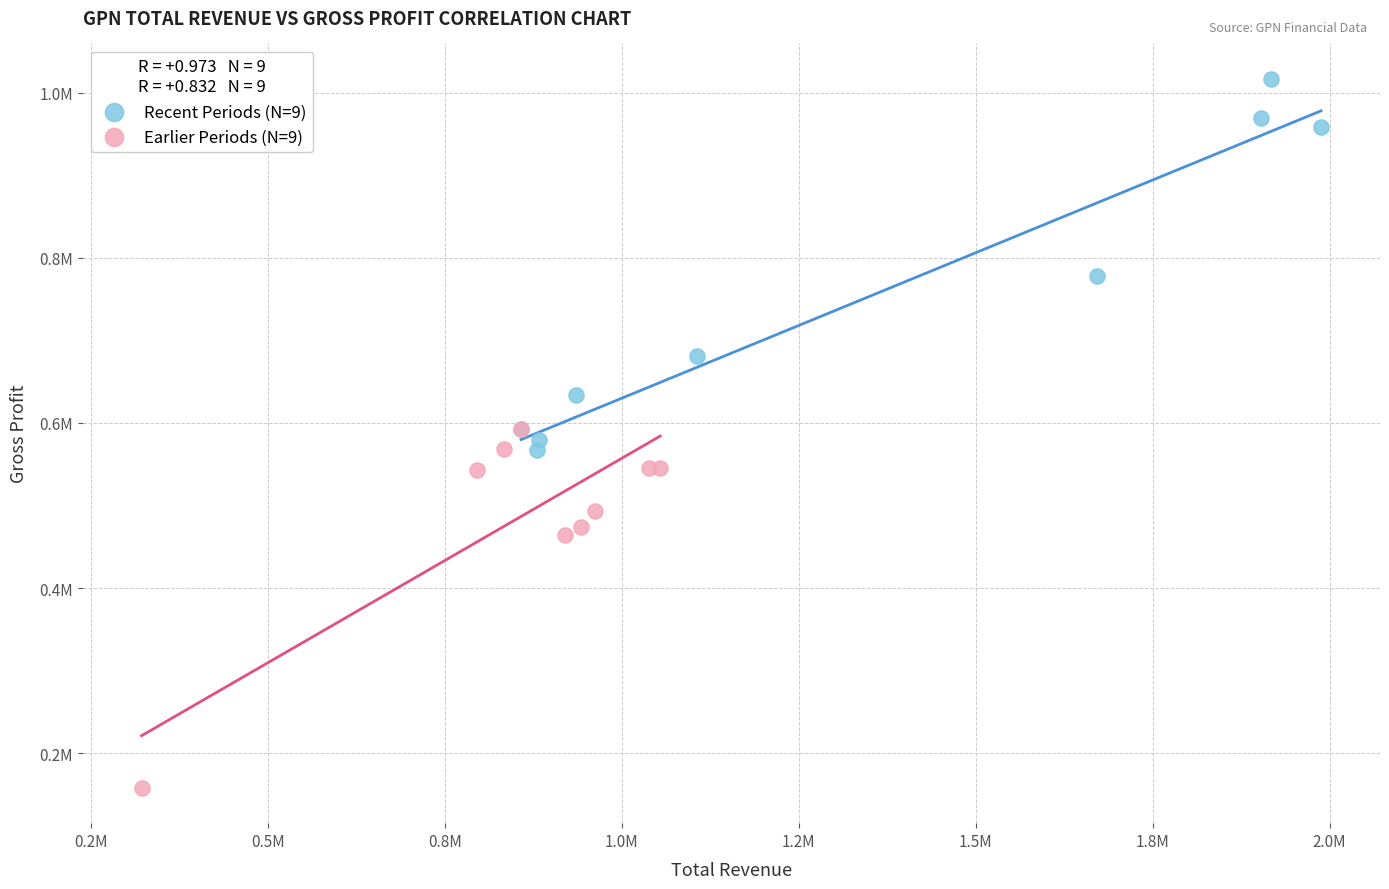

Which series contains the lowest Y value?

Earlier Periods (N=9)